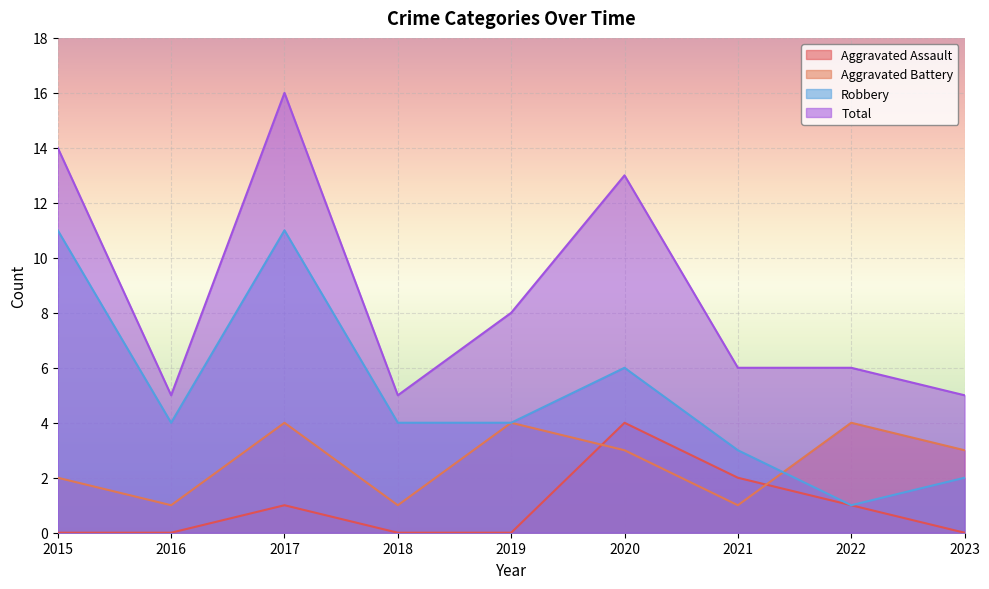

Which series has the widest spread of values?

Total